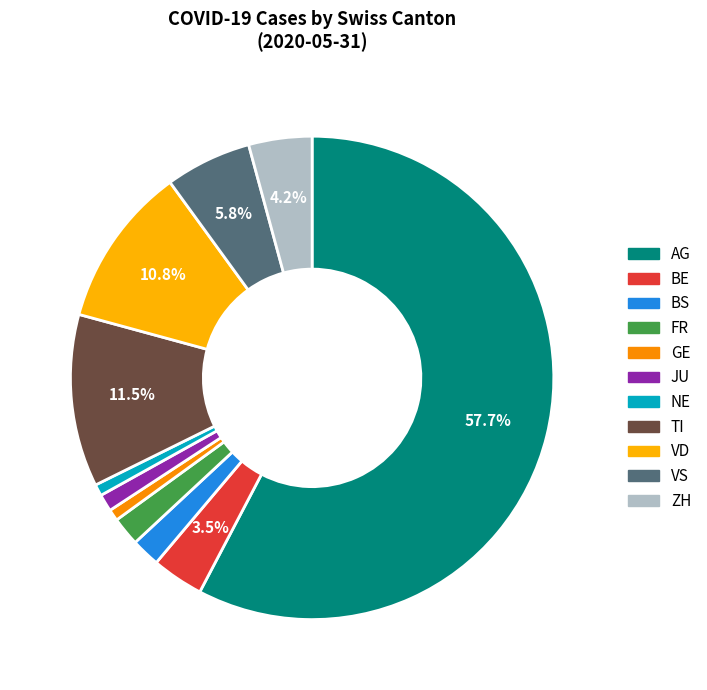

Count the number of slices in the pie.

11